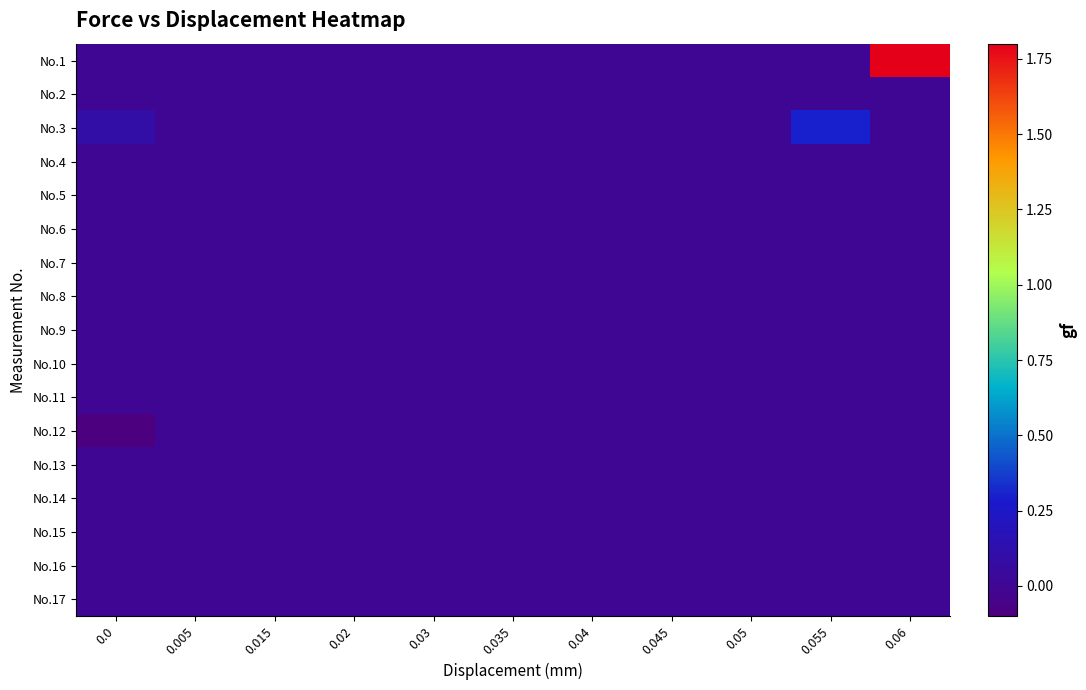

Rank the series by their maximum value, from highest to lowest.

No.1, No.3, No.2, No.4, No.5, No.6, No.7, No.8, No.9, No.10, No.11, No.12, No.13, No.14, No.15, No.16, No.17